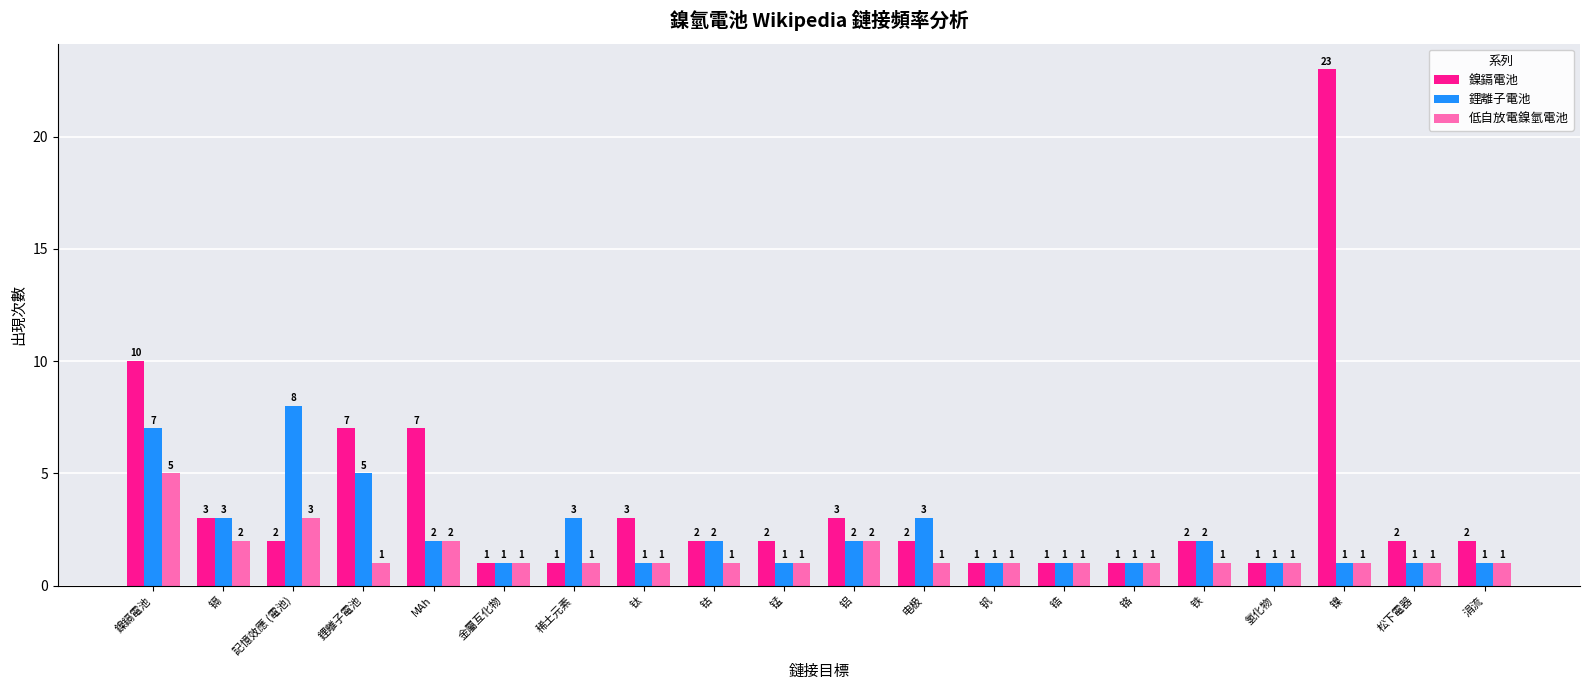

At how many categories does at least one series exceed 20?

1